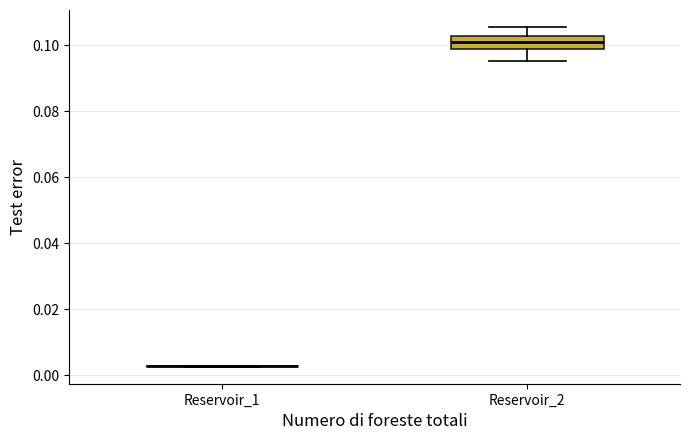

Comparing the boxes themselves (not the whiskers), which one is the tallest?

Reservoir_2